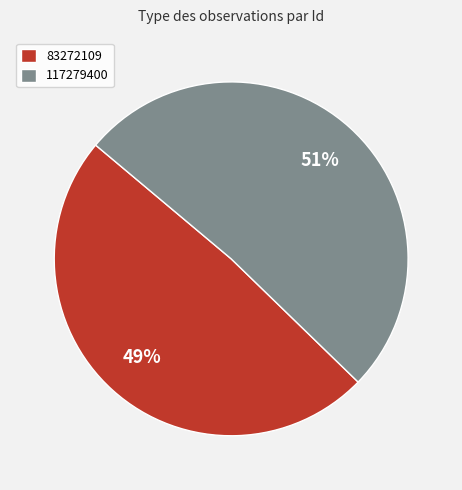

Is it true that 117279400 is 51% of the pie?

True